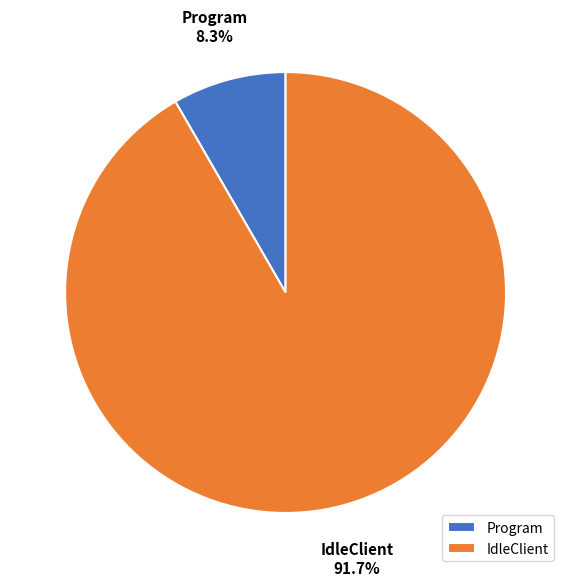

Is there a majority slice in this chart?

Yes